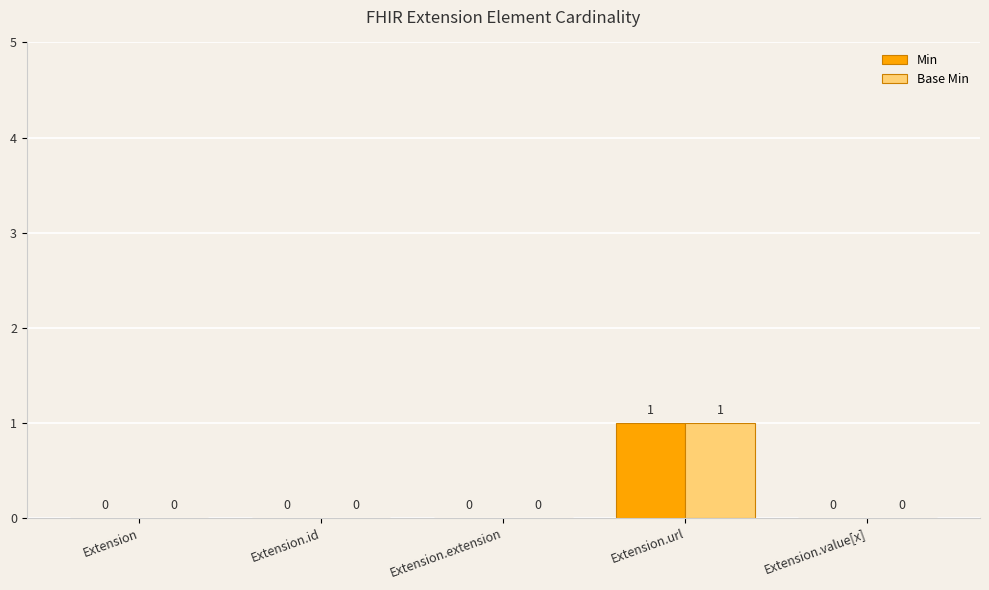

What is the maximum value shown in the chart?

1